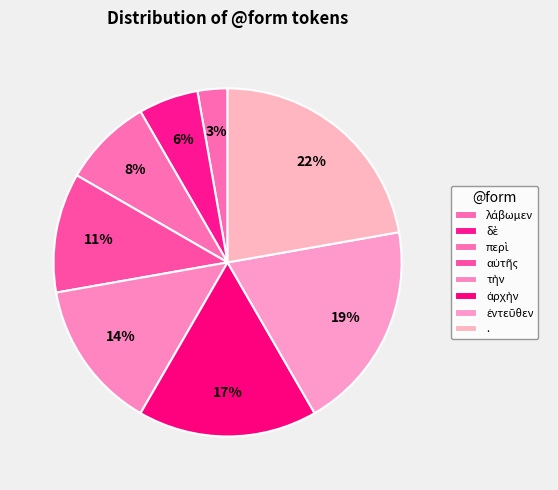

To the nearest percent, what is the difference between the ἀρχὴν and ἐντεῦθεν slice percentages?

3%